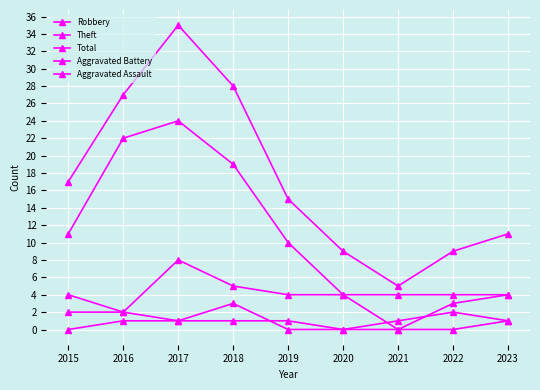

The value of Aggravated Battery at 2023 is 2. True or false?

False